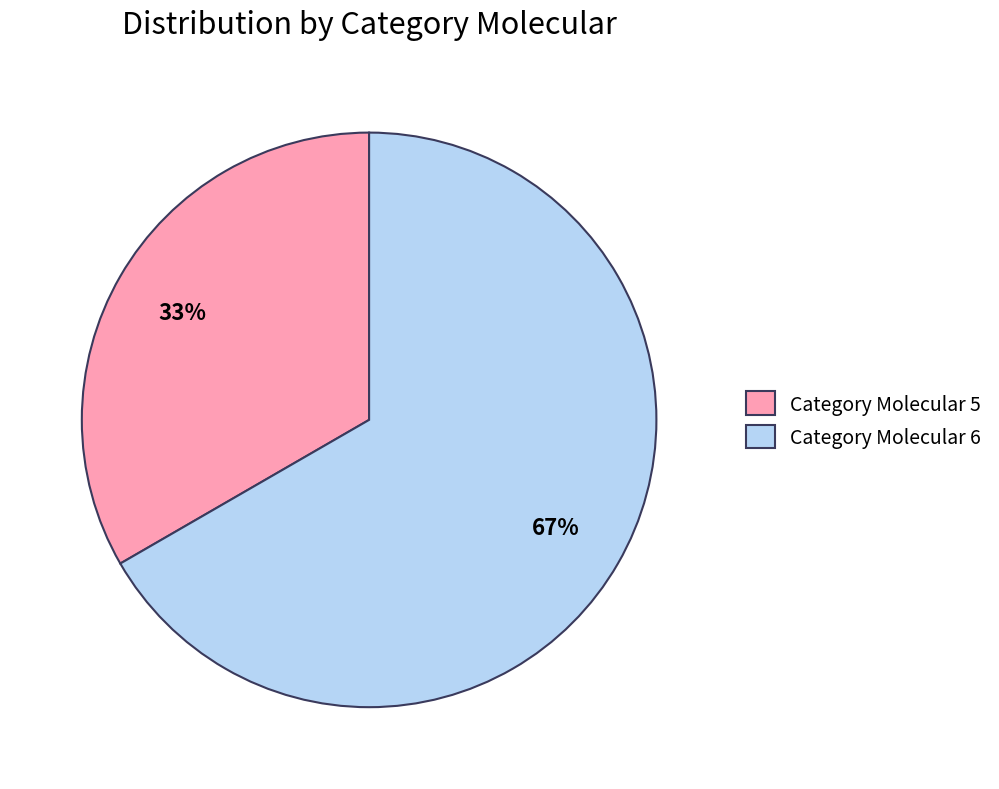

Which has a higher value, Category Molecular 6 or Category Molecular 5?

Category Molecular 6